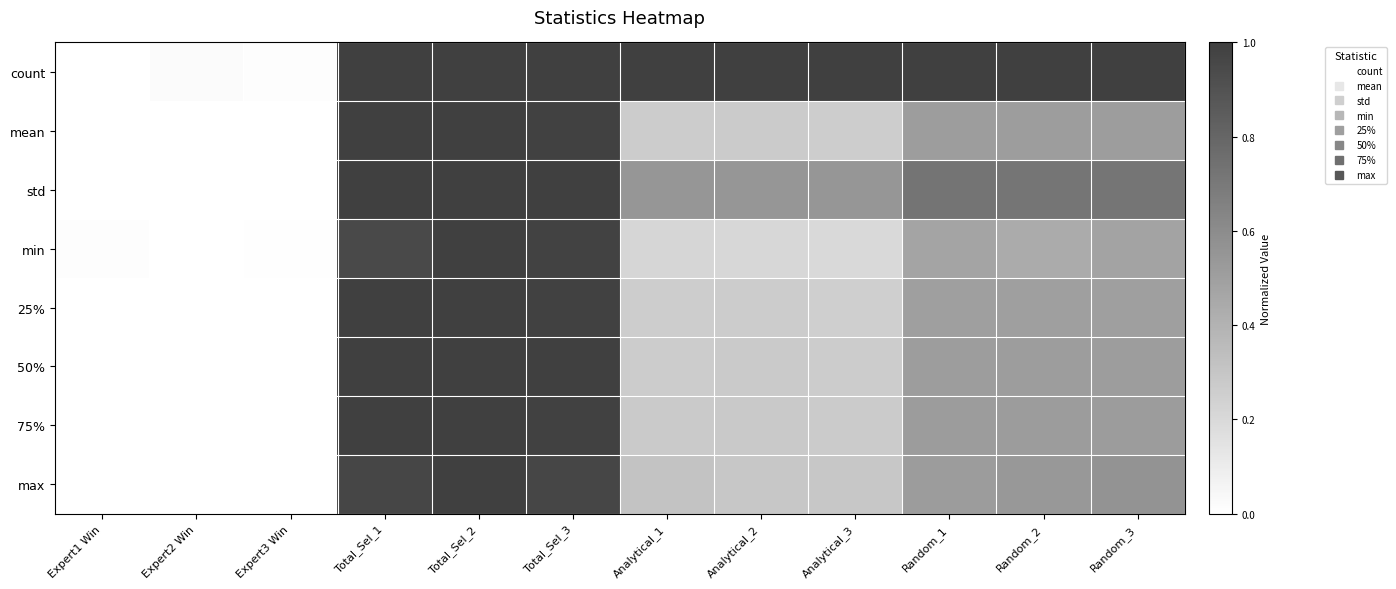

Which series has the largest range (max minus min)?

count